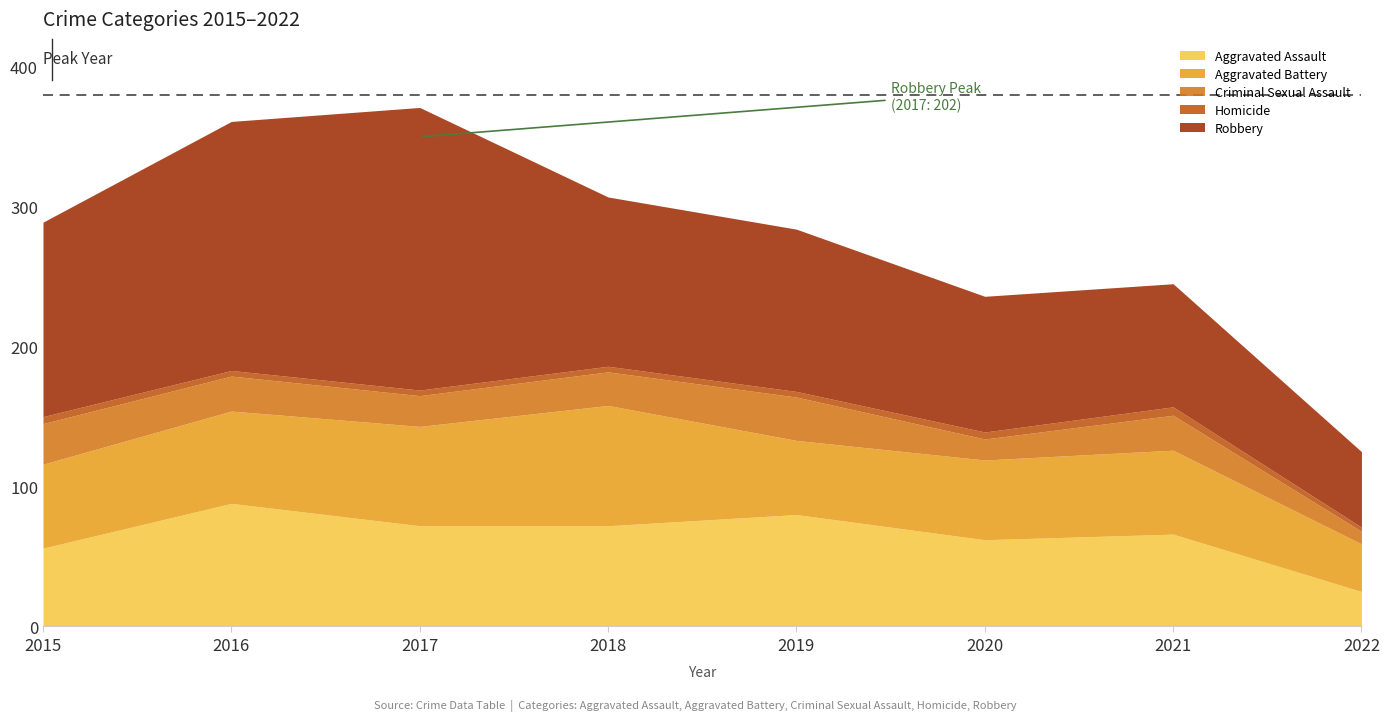

List the series in order of their peak value, highest first.

Robbery, Aggravated Assault, Aggravated Battery, Criminal Sexual Assault, Homicide